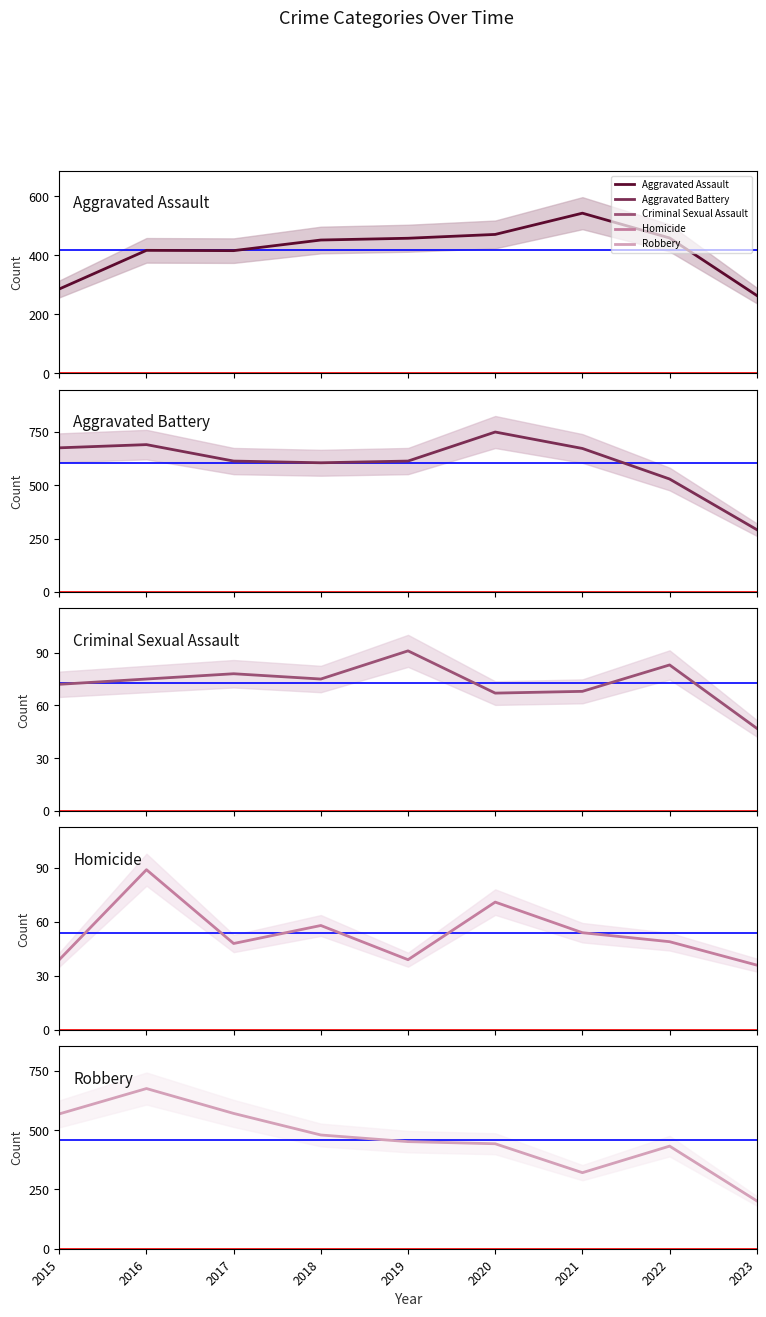

Reading left to right, what are all the values shown in this chart?

Aggravated Assault: 286	417	416	452	458	471	543	459	264
Aggravated Battery: 676	691	614	606	614	750	673	530	293
Criminal Sexual Assault: 72	75	78	75	91	67	68	83	47
Homicide: 39	89	48	58	39	71	54	49	36
Robbery: 569	676	571	480	452	443	321	433	202